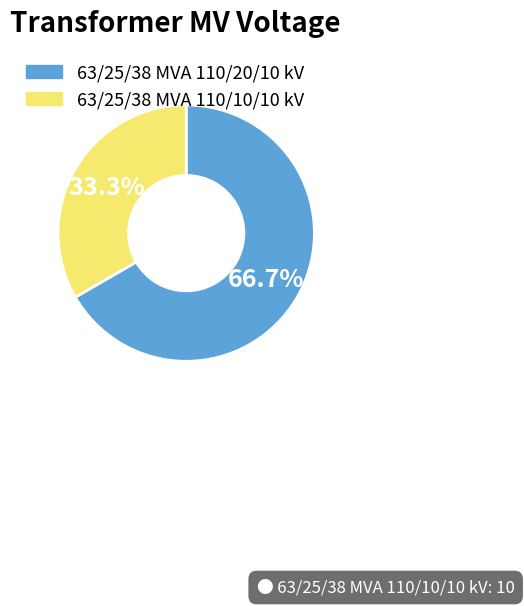

True or false: 63/25/38 MVA 110/20/10 kV accounts for 56% of the total.

False